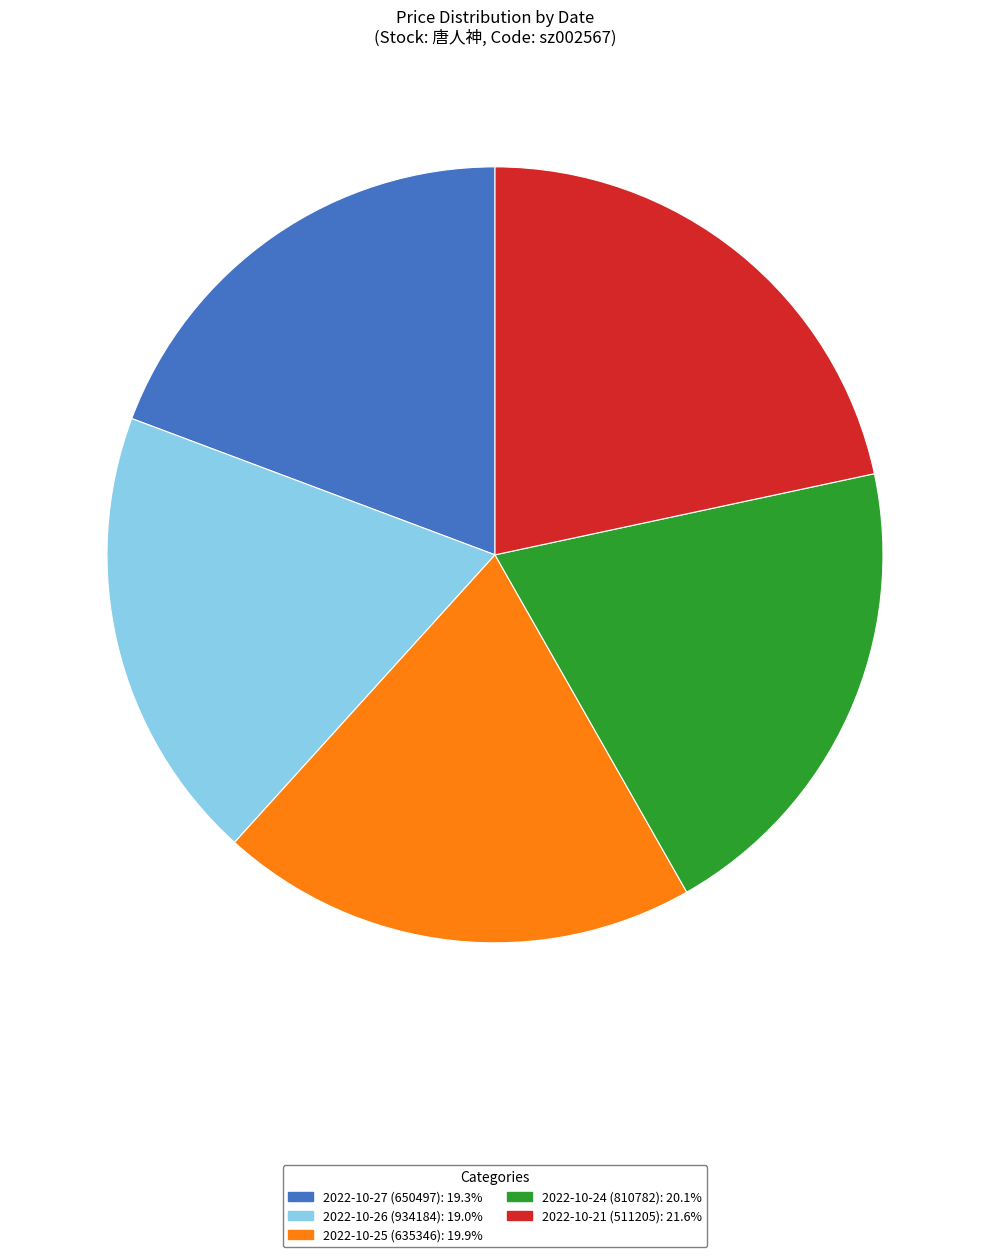

Combined, do 2022-10-27 (650497) and 2022-10-26 (934184) account for over 50%?

No